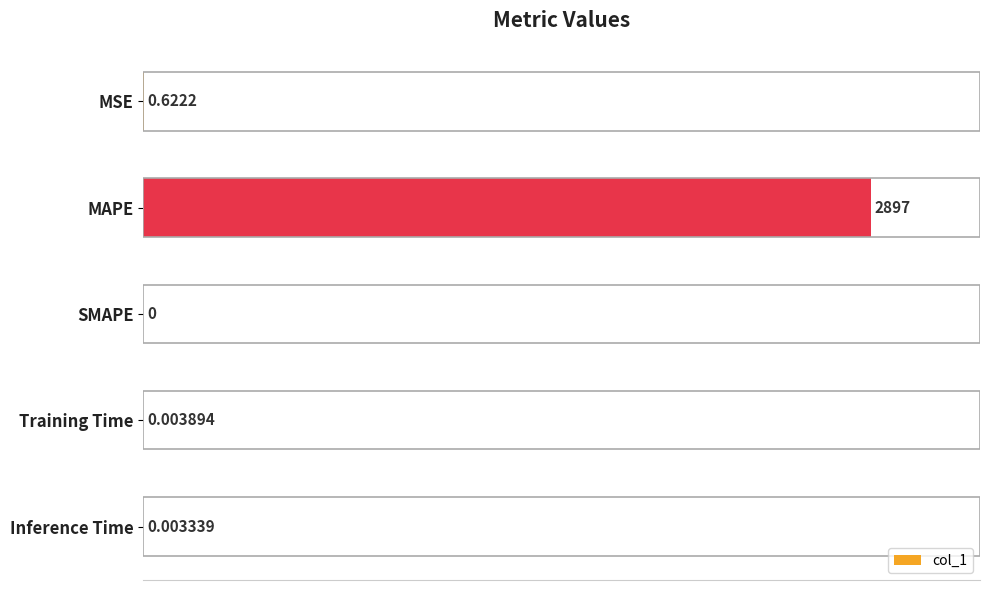

Between MSE and Training Time, which is larger?

MSE